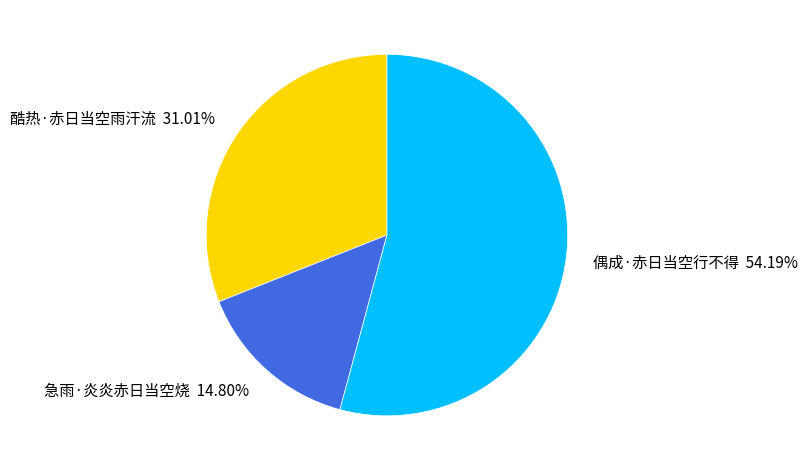

What percentage is the 急雨·炎炎赤日当空烧 slice, to the nearest percent?

15%